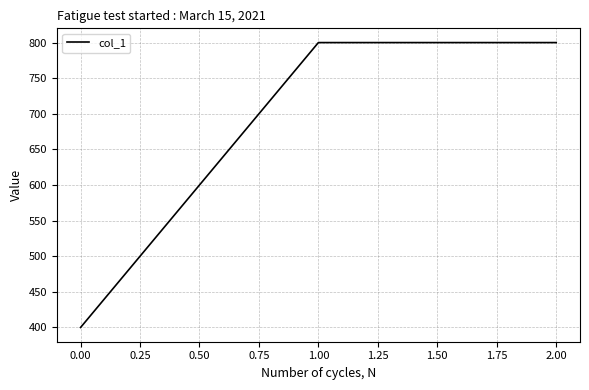

What is the ratio of the value at 2.00 to the value at 0.00?

2.0